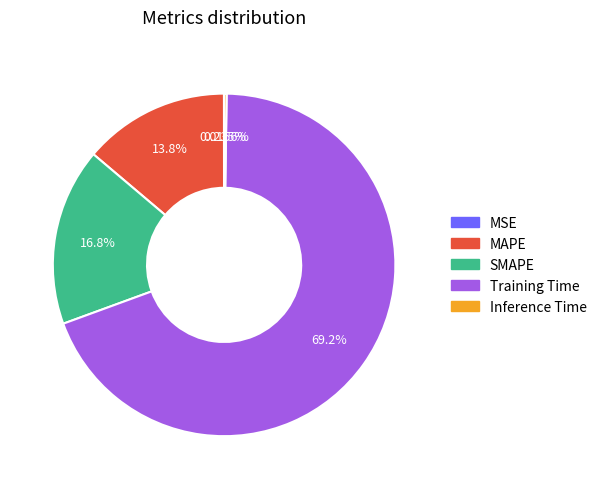

Which category accounts for the majority?

Training Time